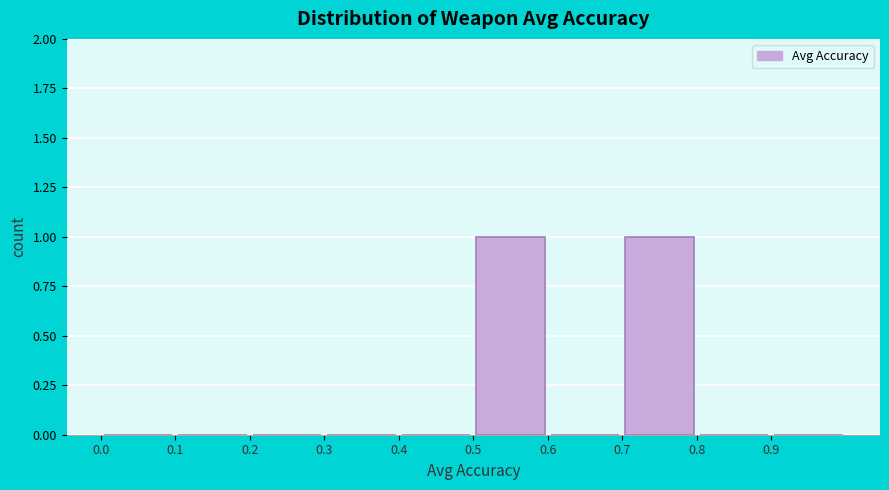

How tall is the bar that spans 0.7 to 0.8 on the x-axis? The values are not printed on the chart, so give them approximately, as read against the axis.

1